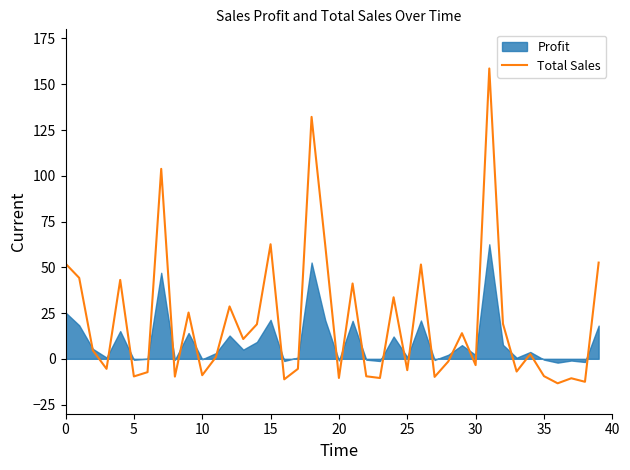

What is the lowest value of the Total Sales series?

-13.4